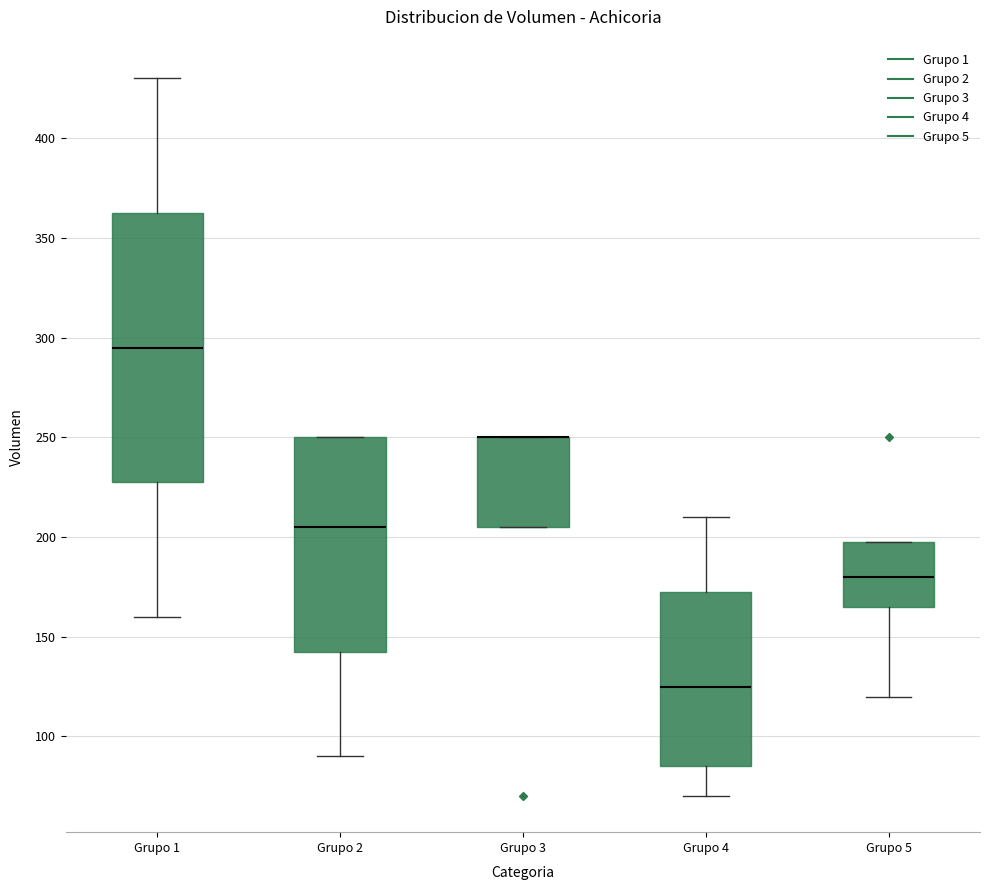

Which box is the tallest, from its lower edge to its upper edge?

Grupo 1